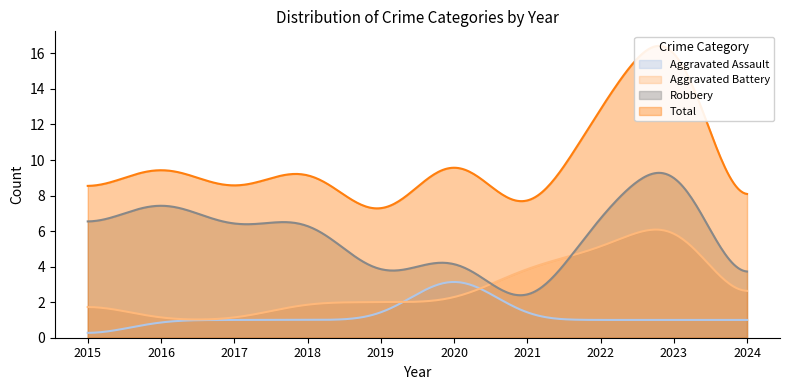

True or false: Robbery and Aggravated Assault intersect in this chart.

False